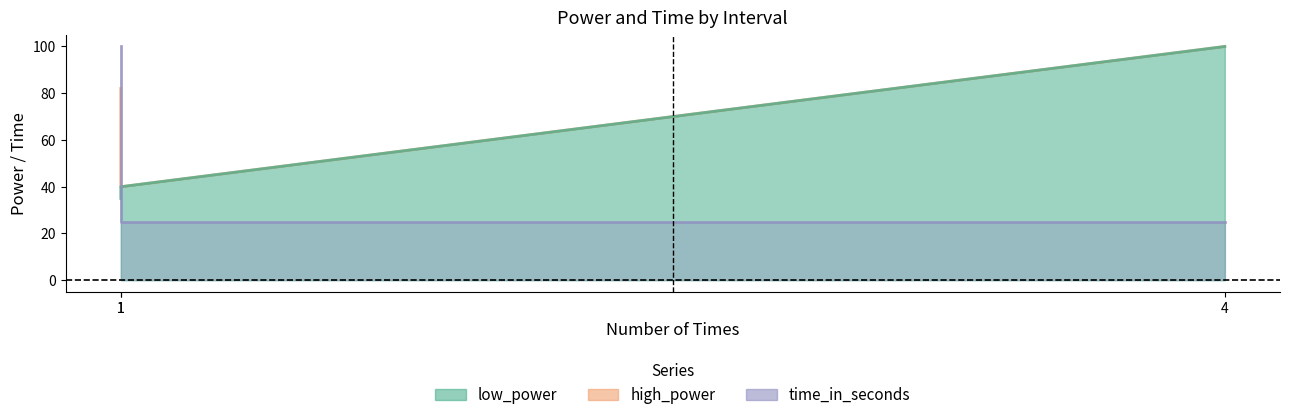

What is the sum of all high_power values?

222